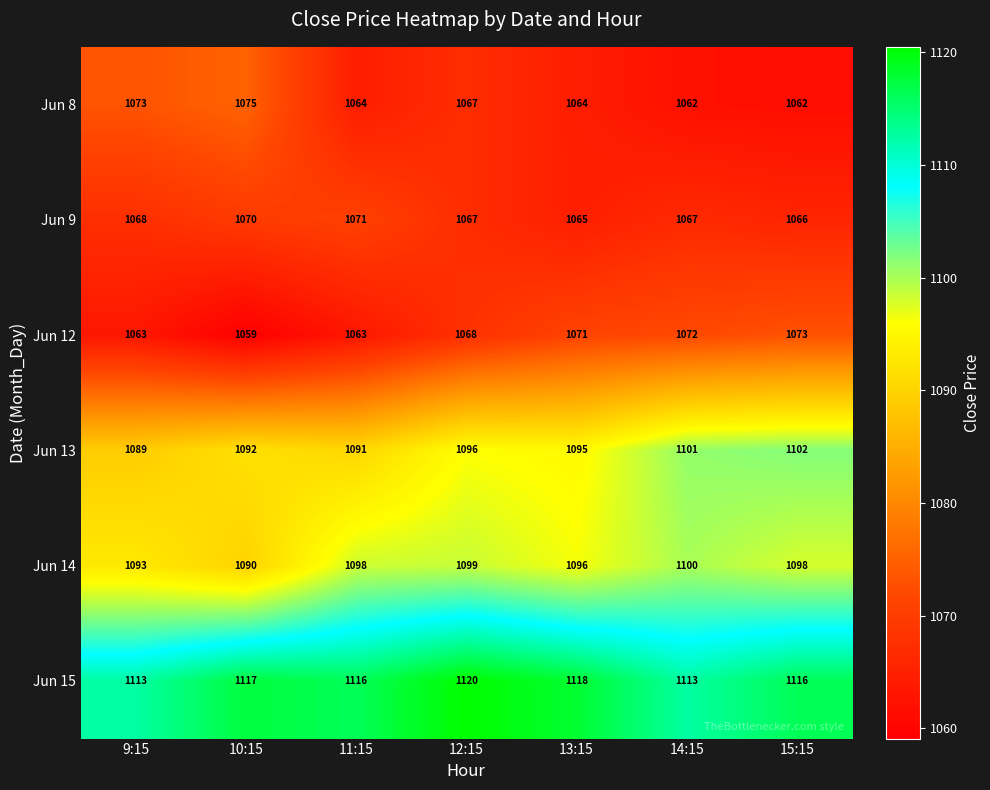

What is the greatest value displayed?

1120